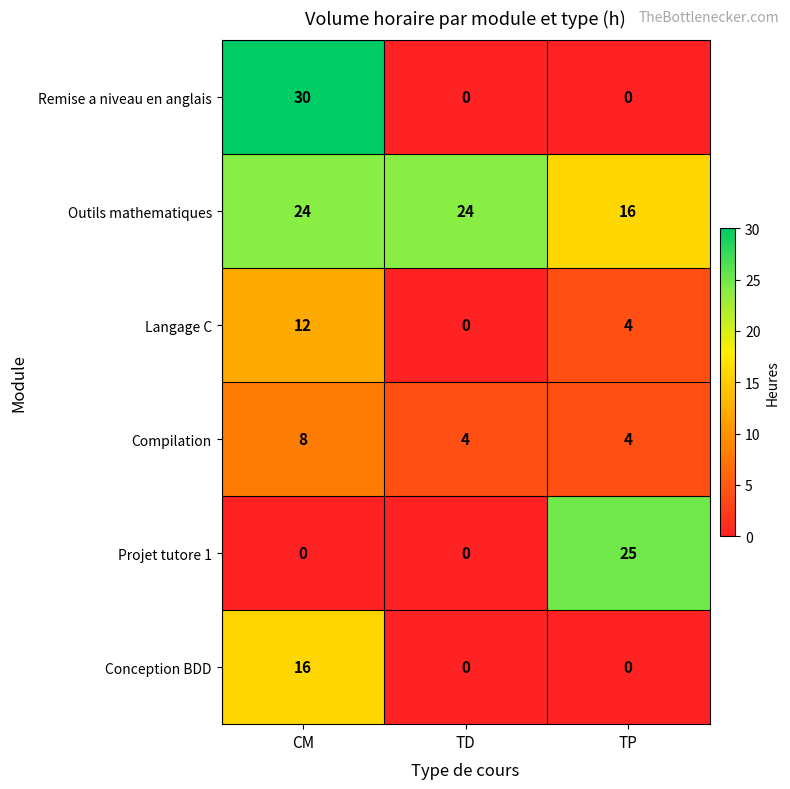

Reading left to right, extract all data points from this chart.

Remise a niveau en anglais: 30	0	0
Outils mathematiques: 24	24	16
Langage C: 12	0	4
Compilation: 8	4	4
Projet tutore 1: 0	0	25
Conception BDD: 16	0	0